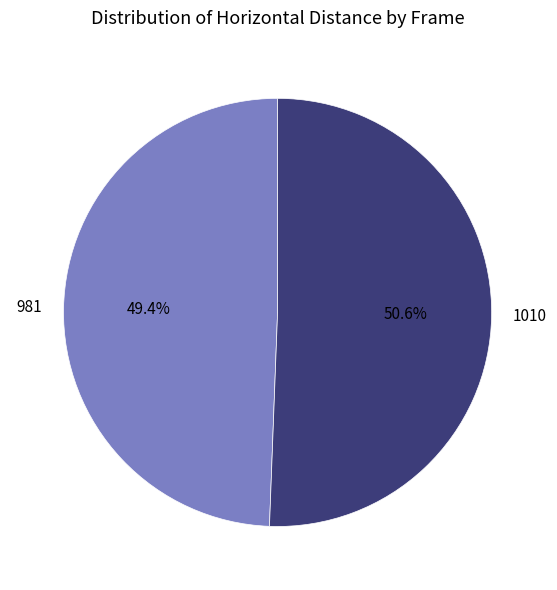

What percentage is the 981 slice, to the nearest percent?

49%